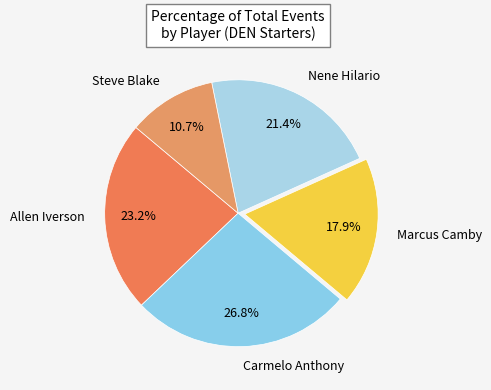

Count the number of slices in the pie.

5